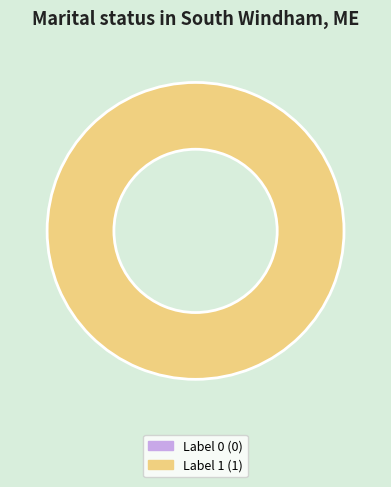

What is the change in value from 0 to 1?

+1